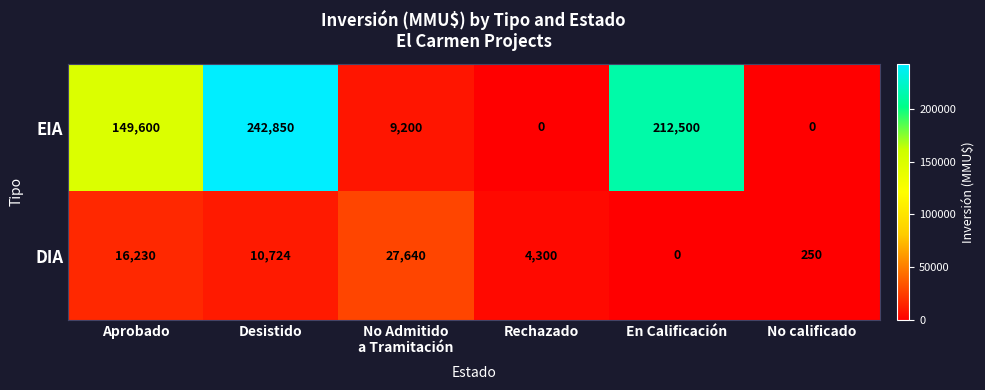

Reading left to right, transcribe all the data shown in this chart.

EIA: 149600	242850	9200	0	212500	0
DIA: 16230	10724	27640	4300	0	250